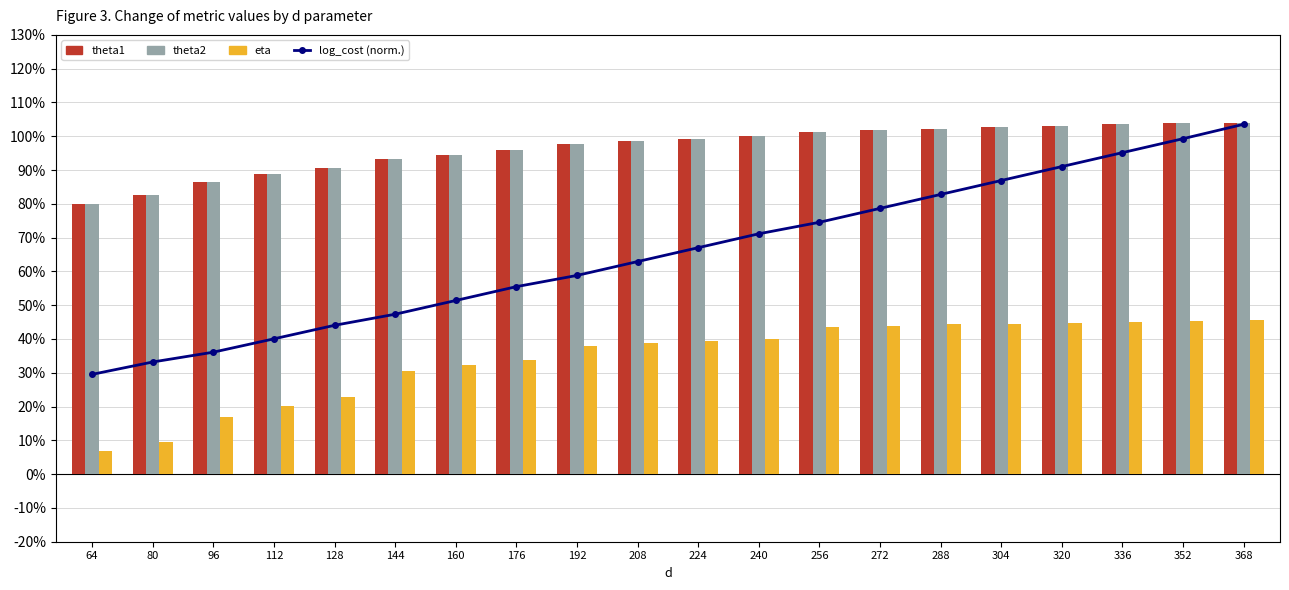

Reading left to right, transcribe all the data shown in this chart.

theta1: 64=0.8	80=0.8	96=0.9	112=0.9	128=0.9	144=0.9	160=0.9	176=1.0	192=1.0	208=1.0	224=1.0	240=1.0	256=1.0	272=1.0	288=1.0	304=1.0	320=1.0	336=1.0	352=1.0	368=1.0
theta2: 64=0.8	80=0.8	96=0.9	112=0.9	128=0.9	144=0.9	160=0.9	176=1.0	192=1.0	208=1.0	224=1.0	240=1.0	256=1.0	272=1.0	288=1.0	304=1.0	320=1.0	336=1.0	352=1.0	368=1.0
eta: 64=0.1	80=0.1	96=0.2	112=0.2	128=0.2	144=0.3	160=0.3	176=0.3	192=0.4	208=0.4	224=0.4	240=0.4	256=0.4	272=0.4	288=0.4	304=0.4	320=0.4	336=0.5	352=0.5	368=0.5
log_cost (normalized): 64=0.4	80=0.4	96=0.4	112=0.5	128=0.5	144=0.5	160=0.6	176=0.6	192=0.6	208=0.7	224=0.7	240=0.7	256=0.8	272=0.8	288=0.8	304=0.9	320=0.9	336=0.9	352=1.0	368=1.0